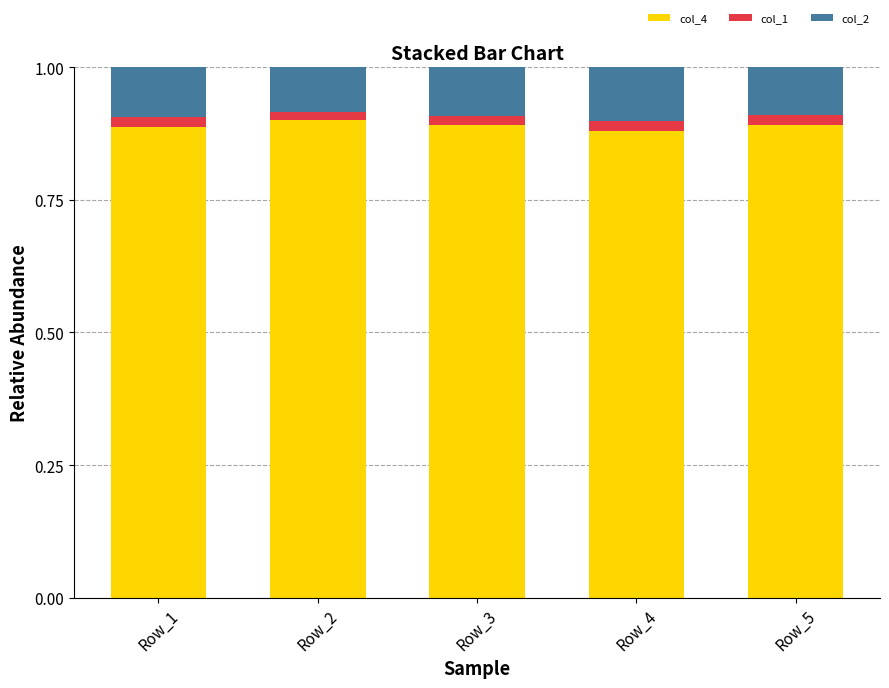

Does the chart contain any negative values?

No